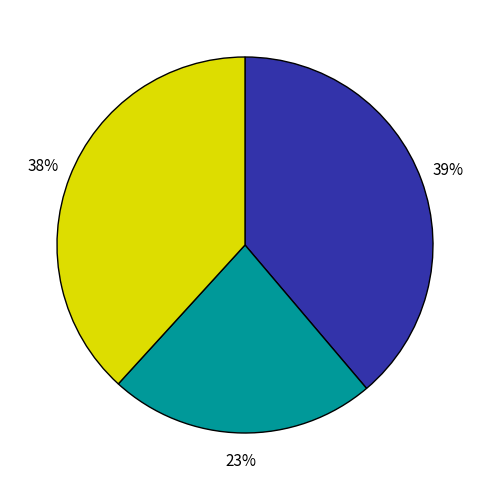

To the nearest percent, what is the difference between the largest and smallest slice percentages?

16%